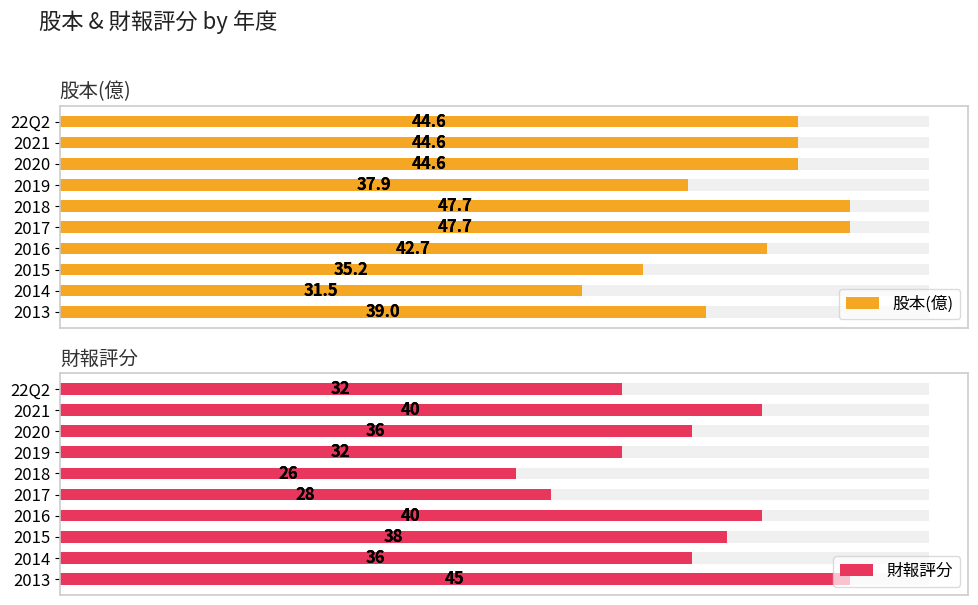

How many data points does each series have?

10